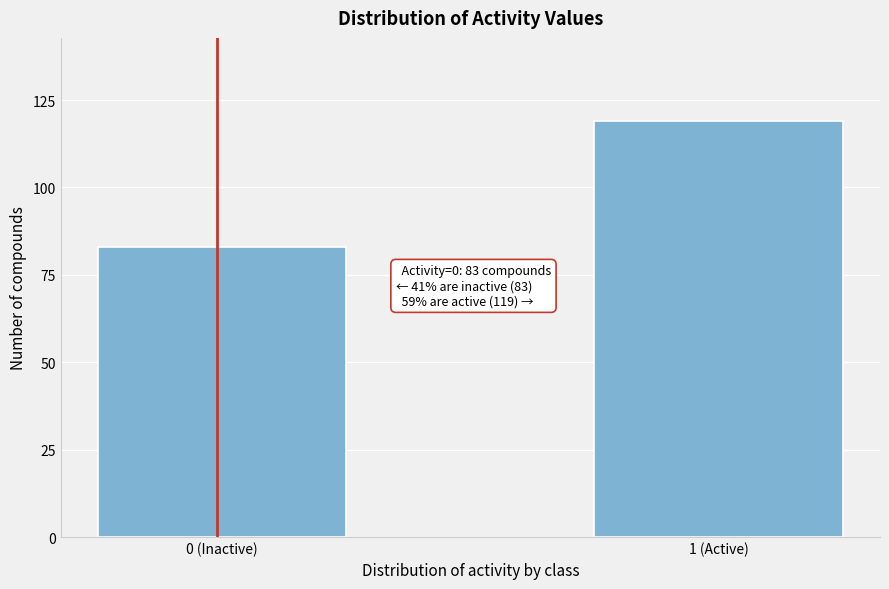

Reading left to right, transcribe all the data shown in this chart.

83	119